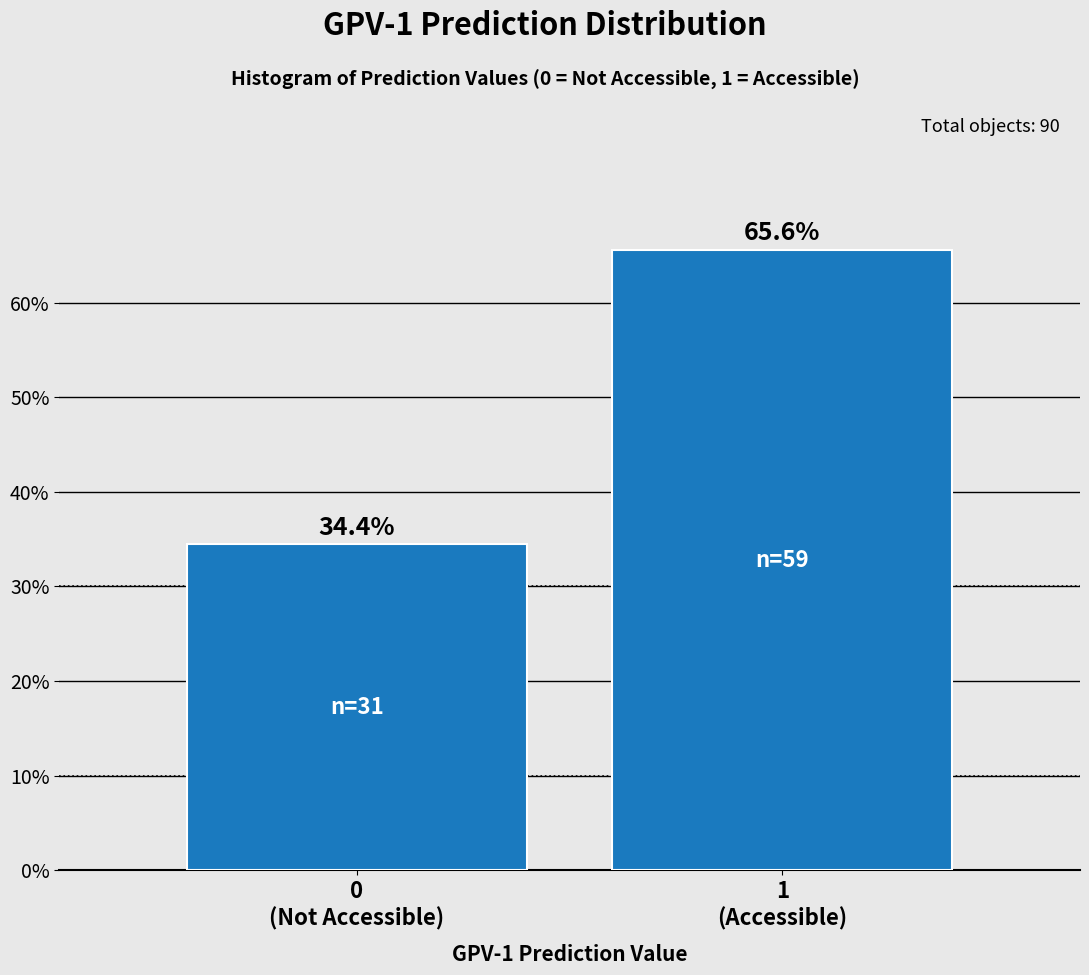

Reading left to right, what are all the values shown in this chart?

34.4	65.6